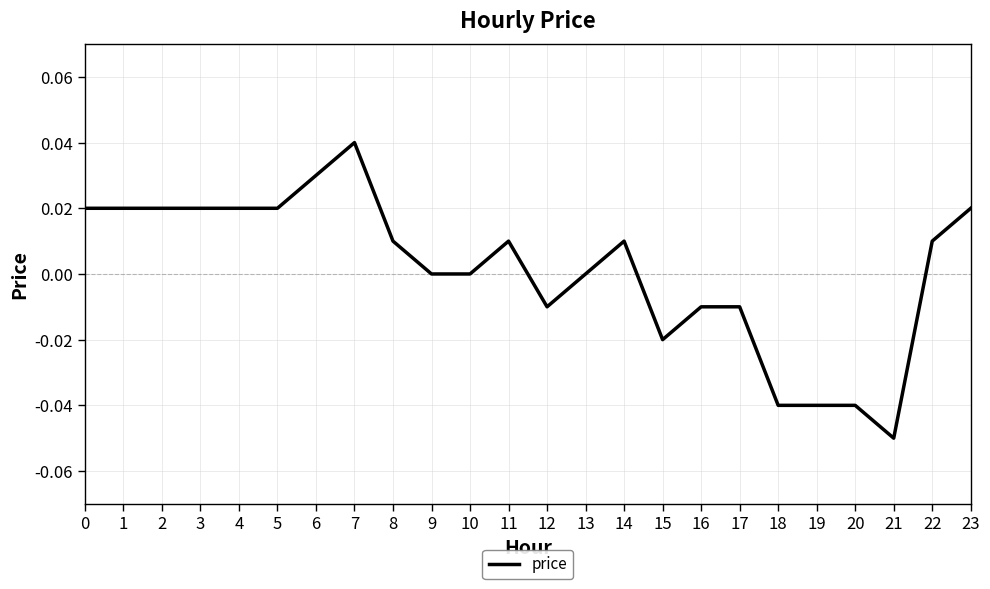

Which category has the lowest value across all series?

21